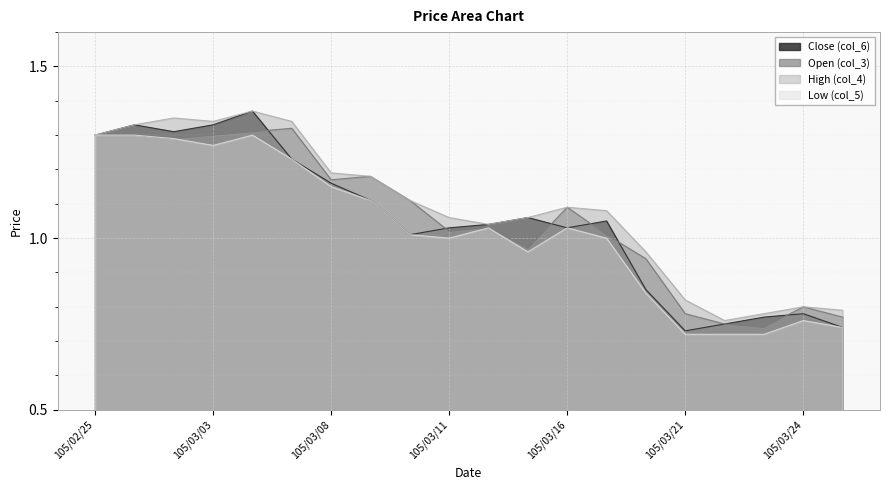

Where is Open (col_3) nearest to the value 1?

105/03/17